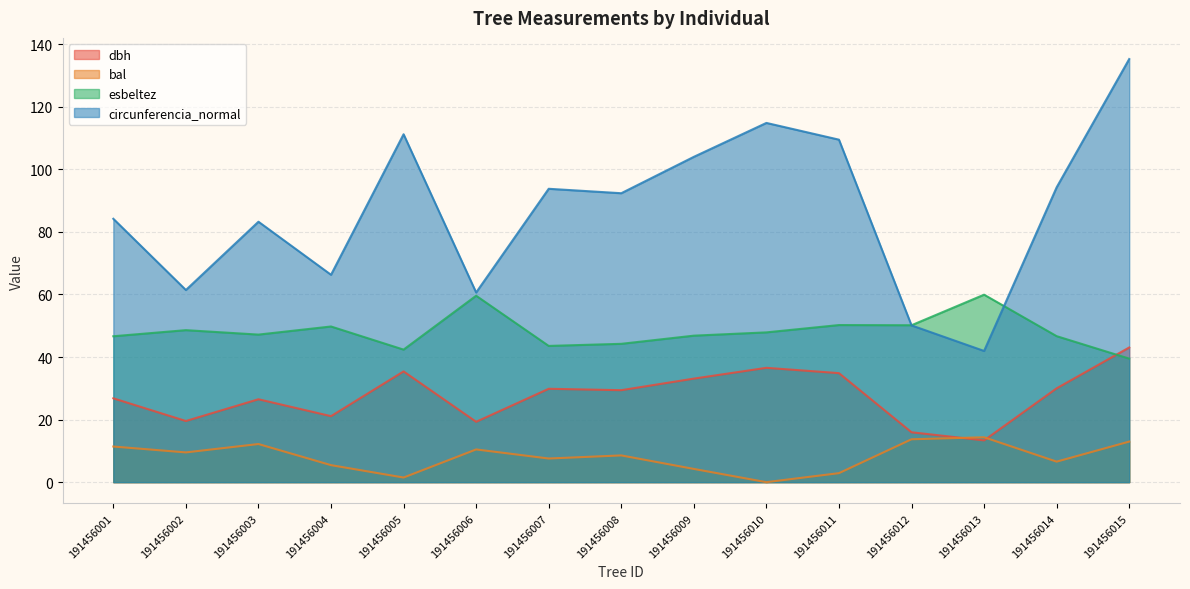

Which series has the largest range (max minus min)?

circunferencia_normal